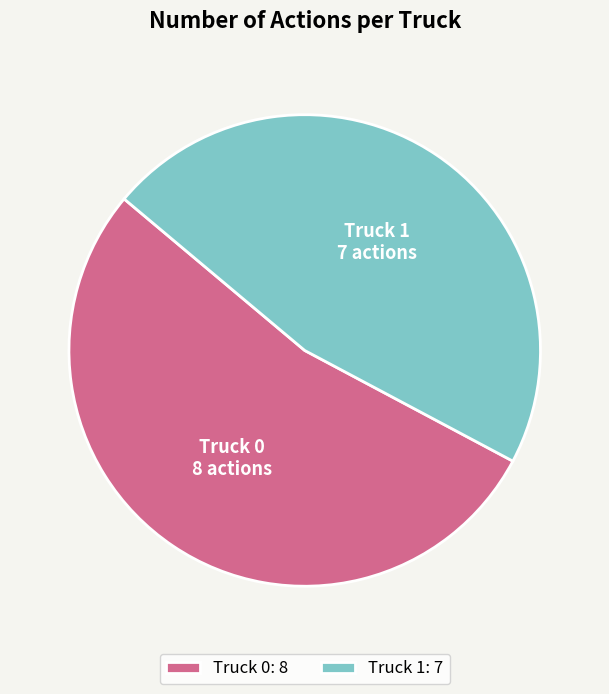

Is the sum of Truck 1 and Truck 0 greater than half?

Yes